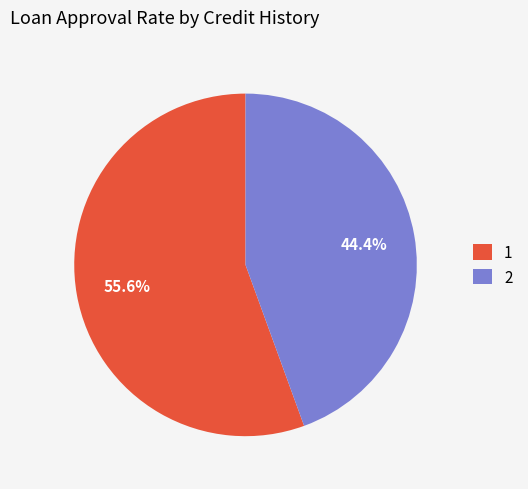

What is the majority slice?

1